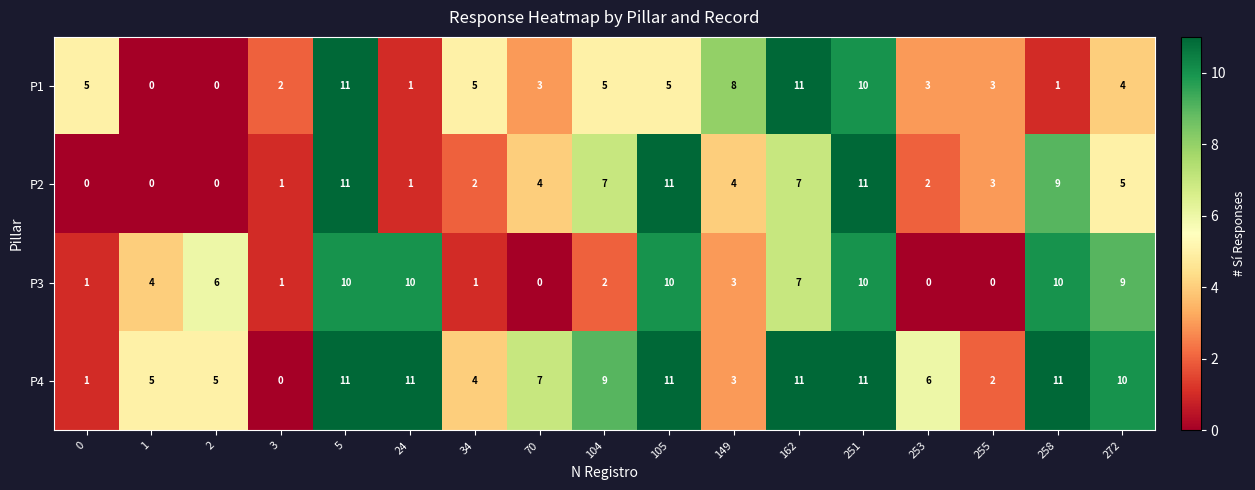

What is the highest value of the P2 series?

11